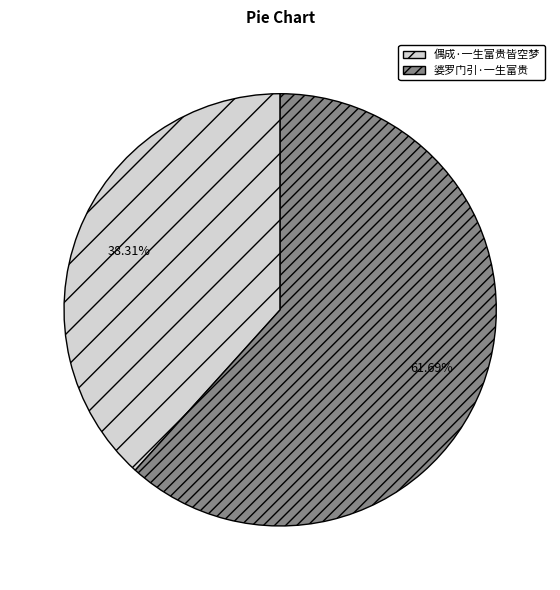

Rank the categories by value from highest to lowest.

婆罗门引·一生富贵, 偶成·一生富贵皆空梦